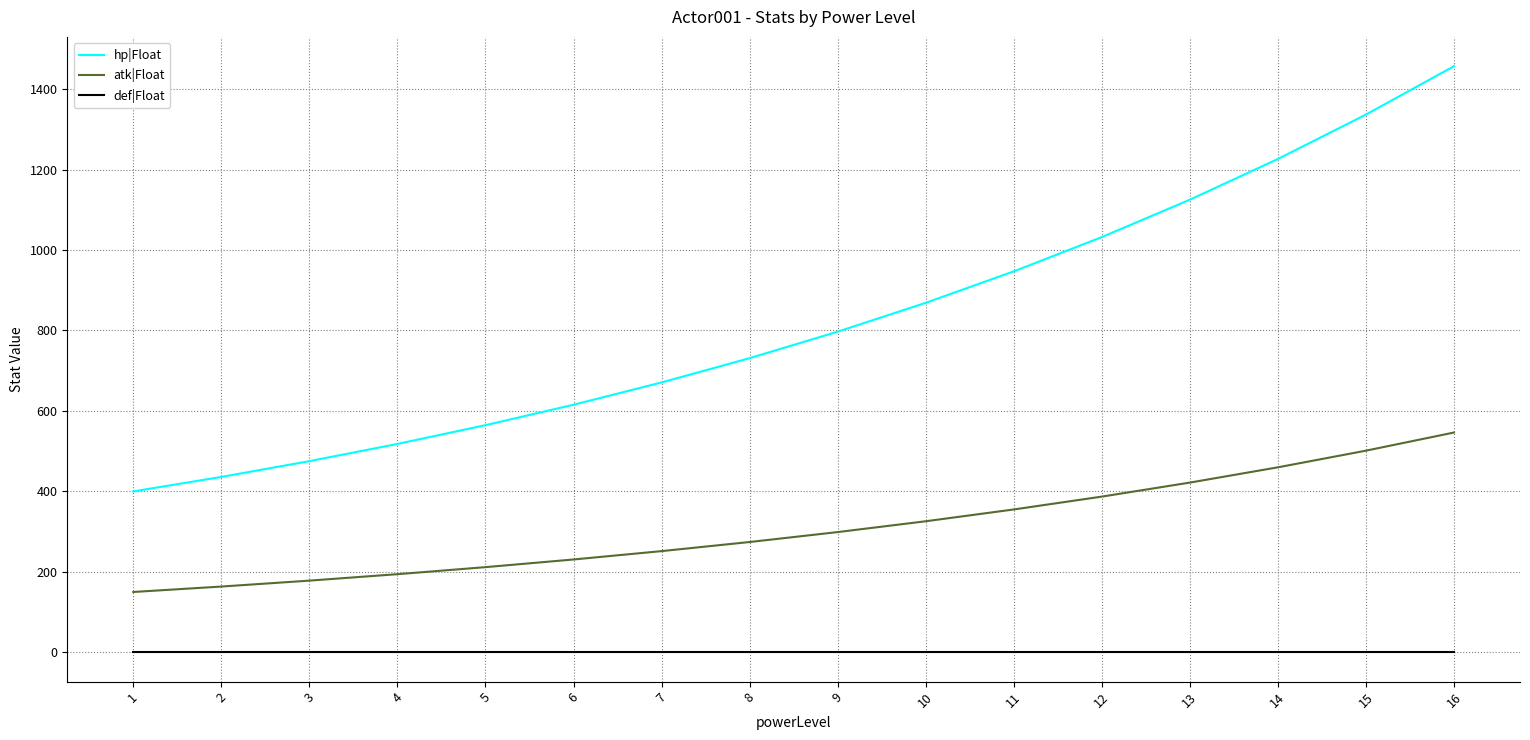

What is the greatest value displayed?

1457.0